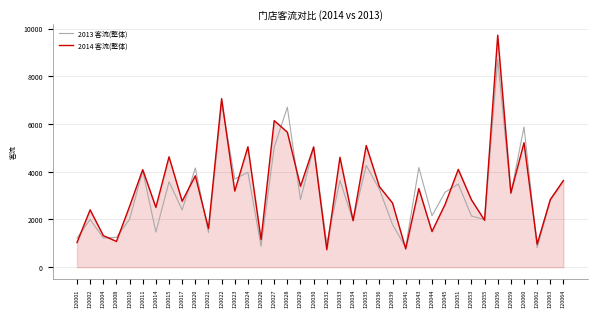

True or false: 2013 客流(整体) and 2014 客流(整体) cross at least once.

True